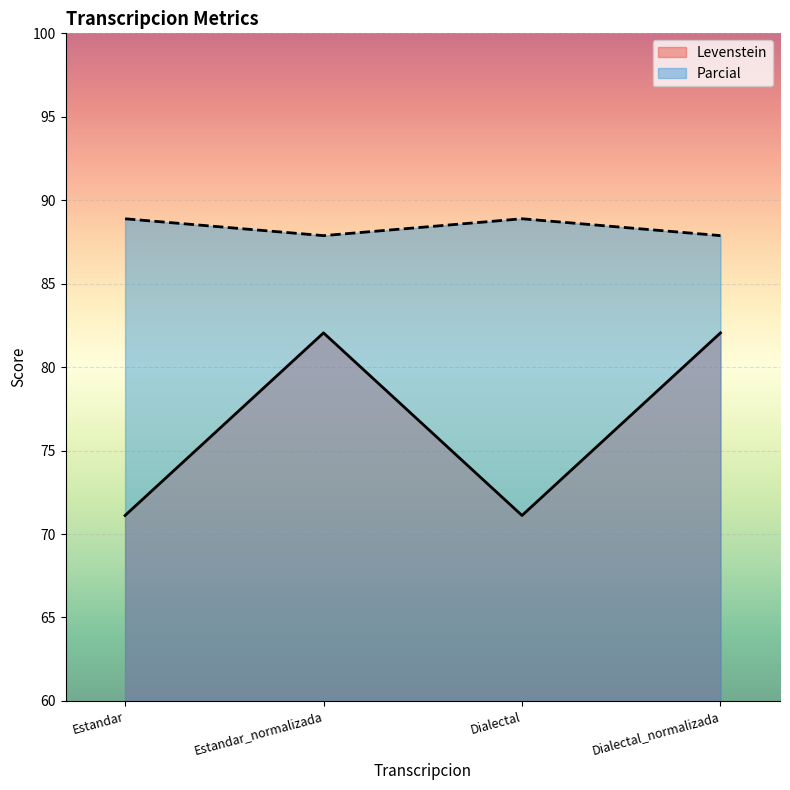

Reading left to right, list all the values displayed in this chart.

Levenstein: 71.1	82.1	71.1	82.1
Parcial: 88.9	87.9	88.9	87.9